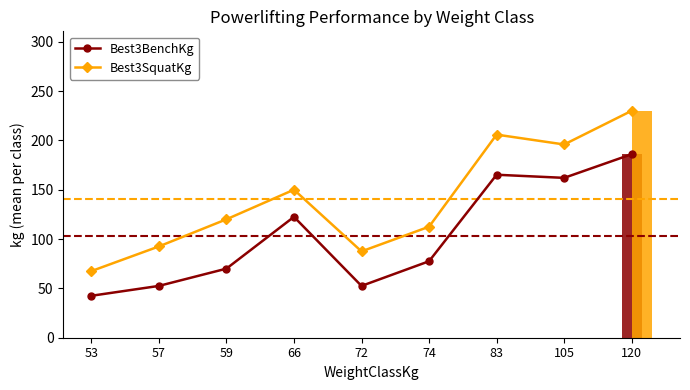

What is the difference between the maximum and minimum values in the Best3BenchKg series?

143.5